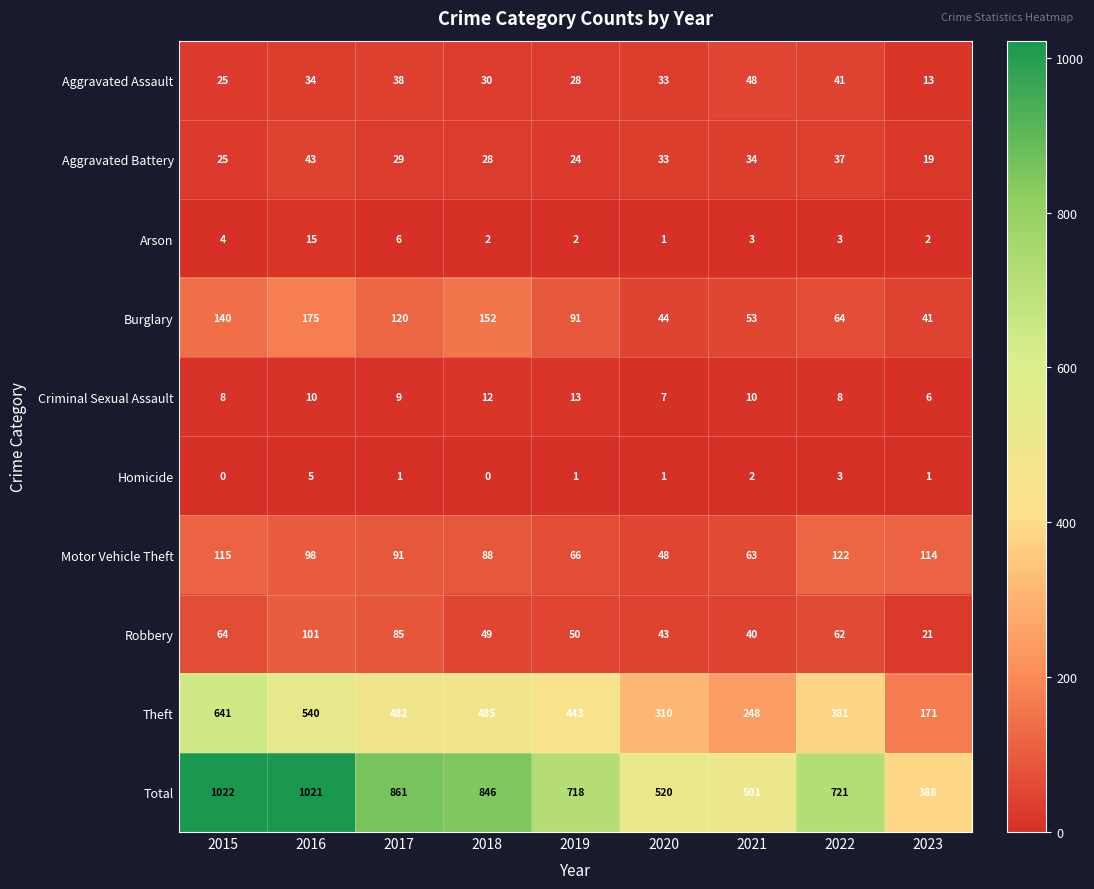

Which series changed the most between 2020 and 2023?

Theft